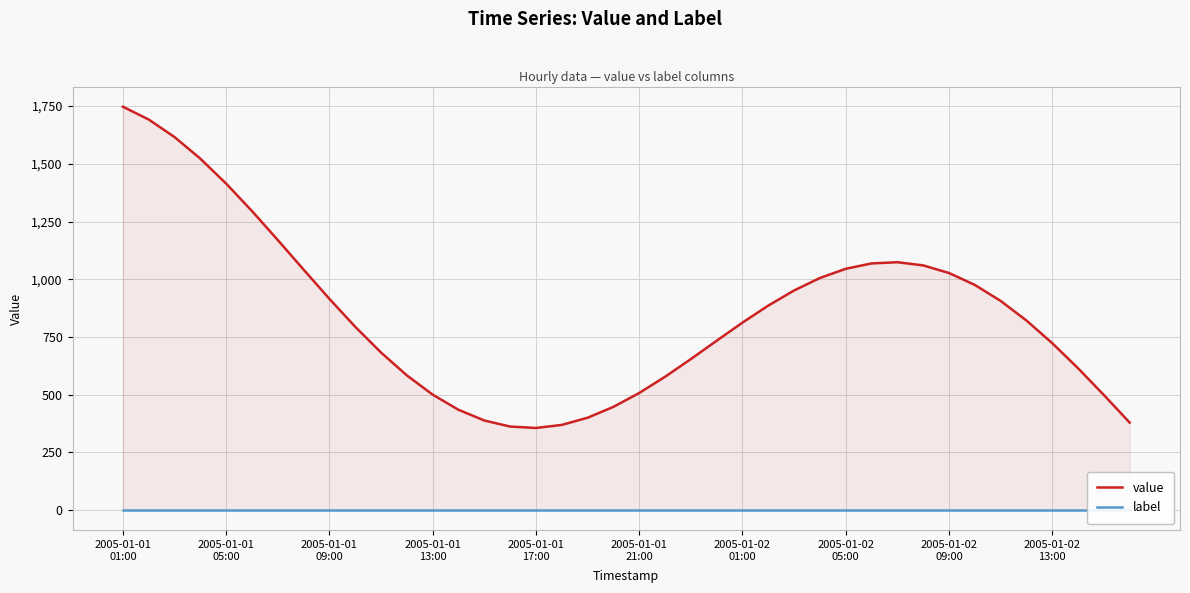

What is the maximum value for value?

1747.1